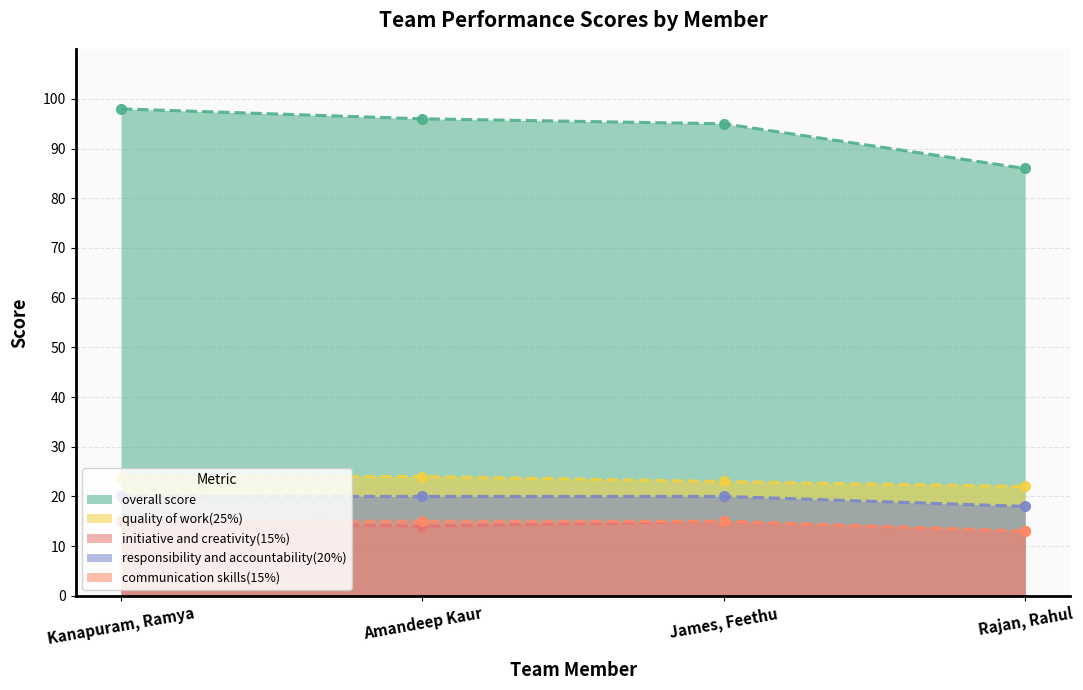

What are all the series names shown in the legend?

overall score, quality of work(25%), initiative and creativity(15%), responsibility and accountability(20%), communication skills(15%)